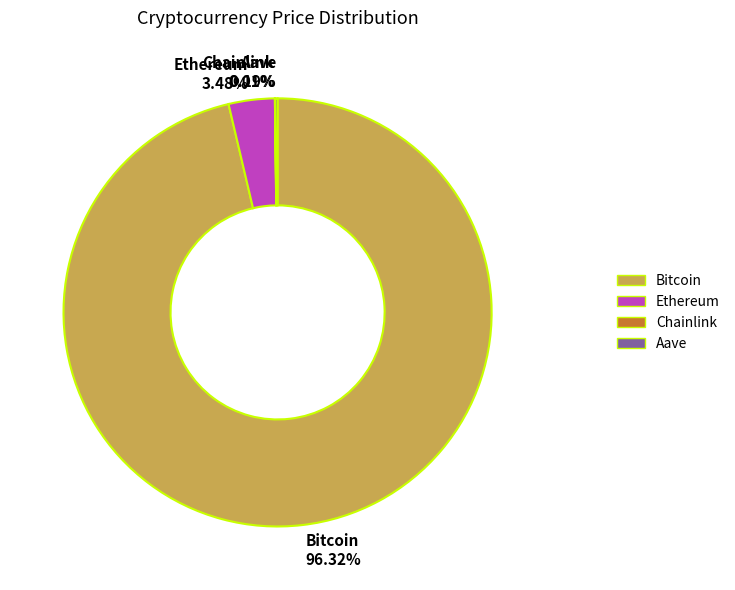

Does any single category account for the majority?

Yes